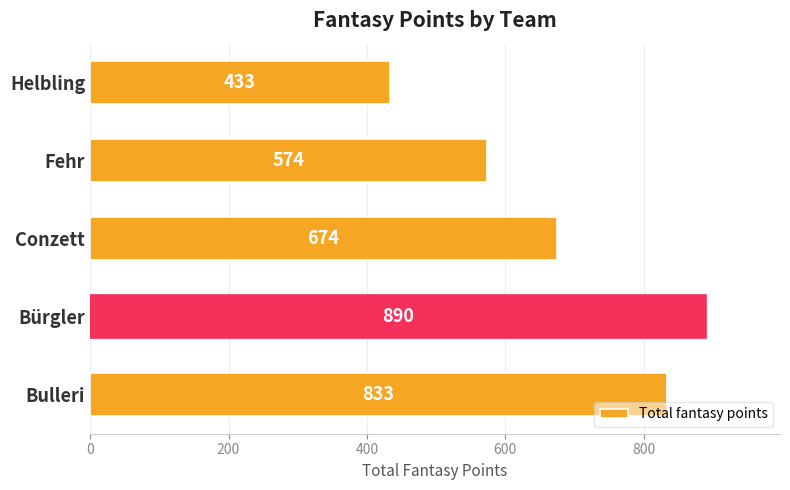

Reading top to bottom, transcribe all the data shown in this chart.

Helbling=433	Fehr=574	Conzett=674	Bürgler=890	Bulleri=833